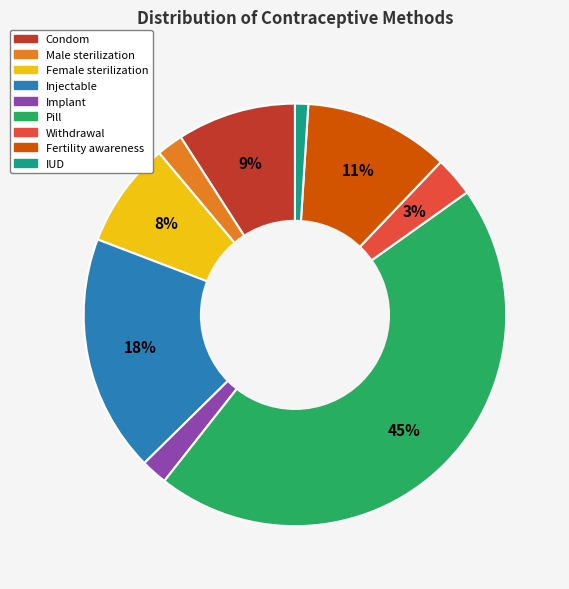

Is there a majority slice in this chart?

No